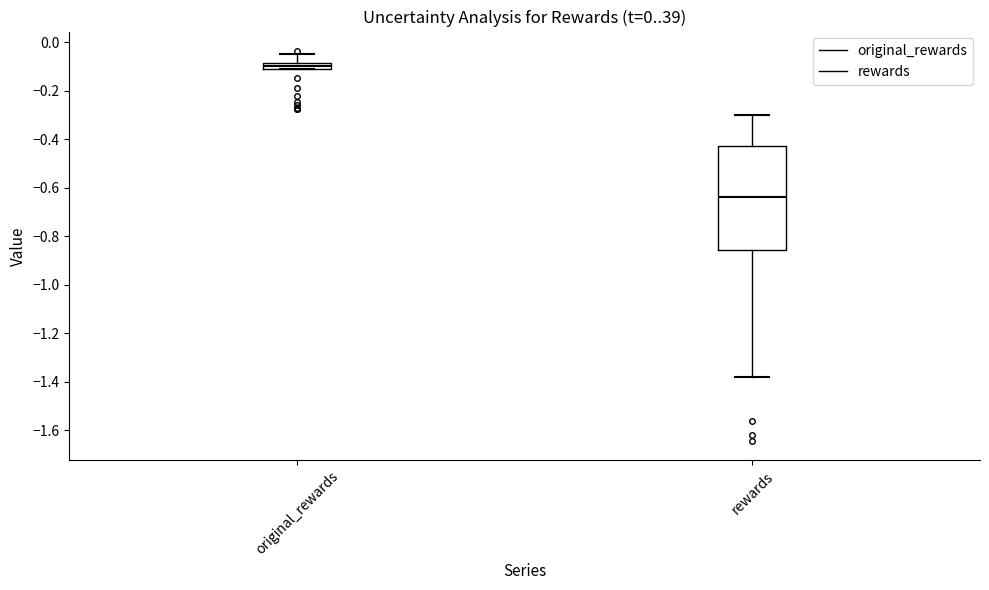

Which box is the tallest, from its lower edge to its upper edge?

rewards